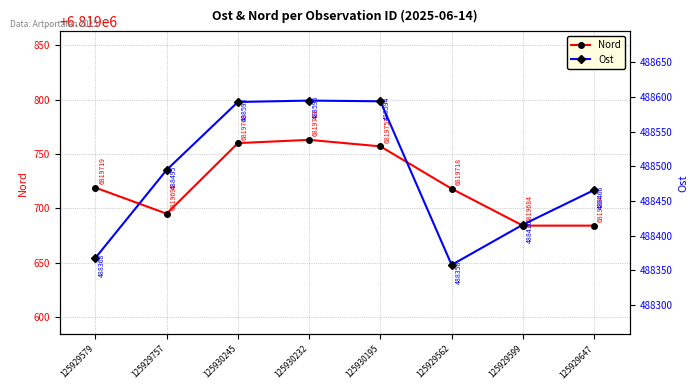

What value does the Nord series have at 125930195, to the nearest 5?

6819755